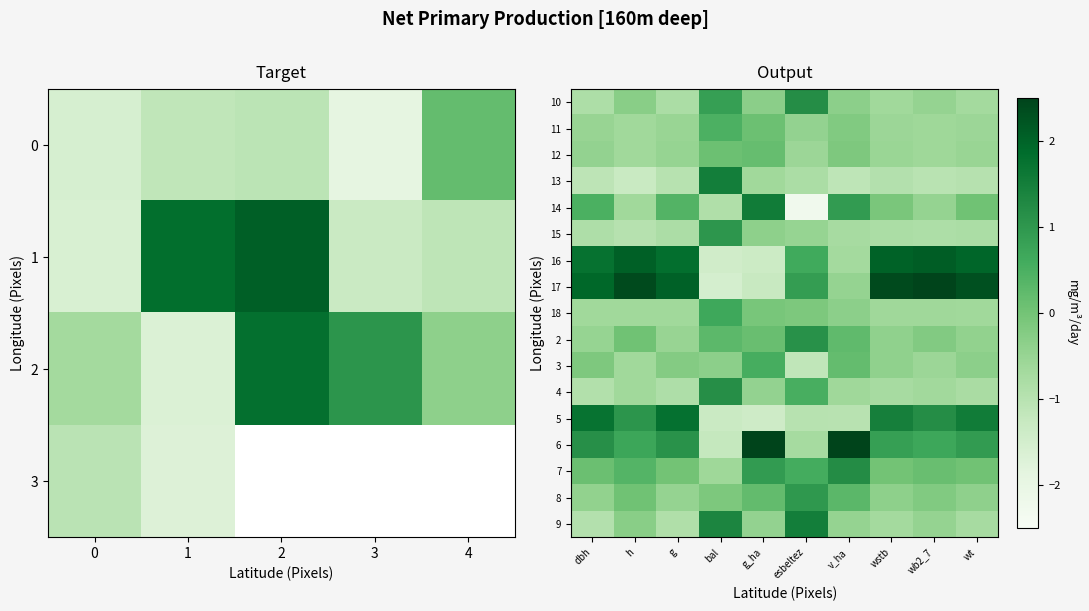

True or false: 12 has a value of 0.0 at bal.

False